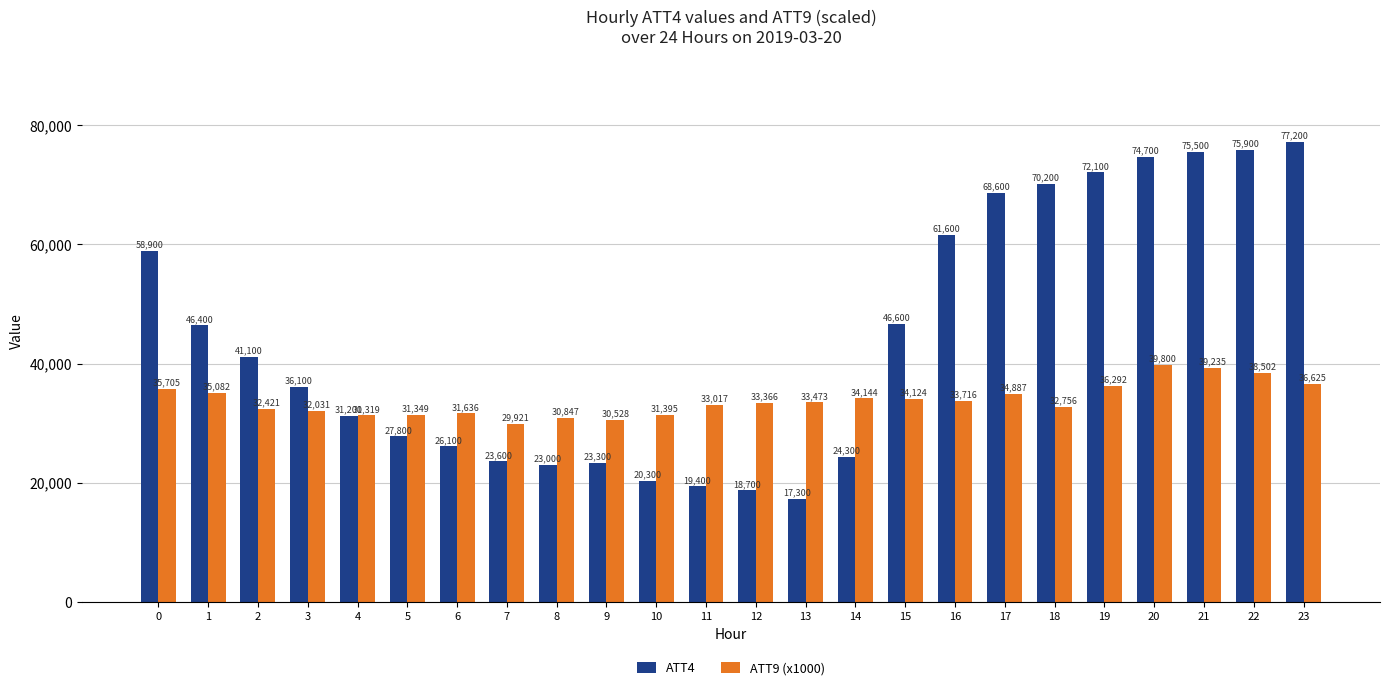

Is it true that ATT9 (x1000) equals 29920.9 at 7?

True